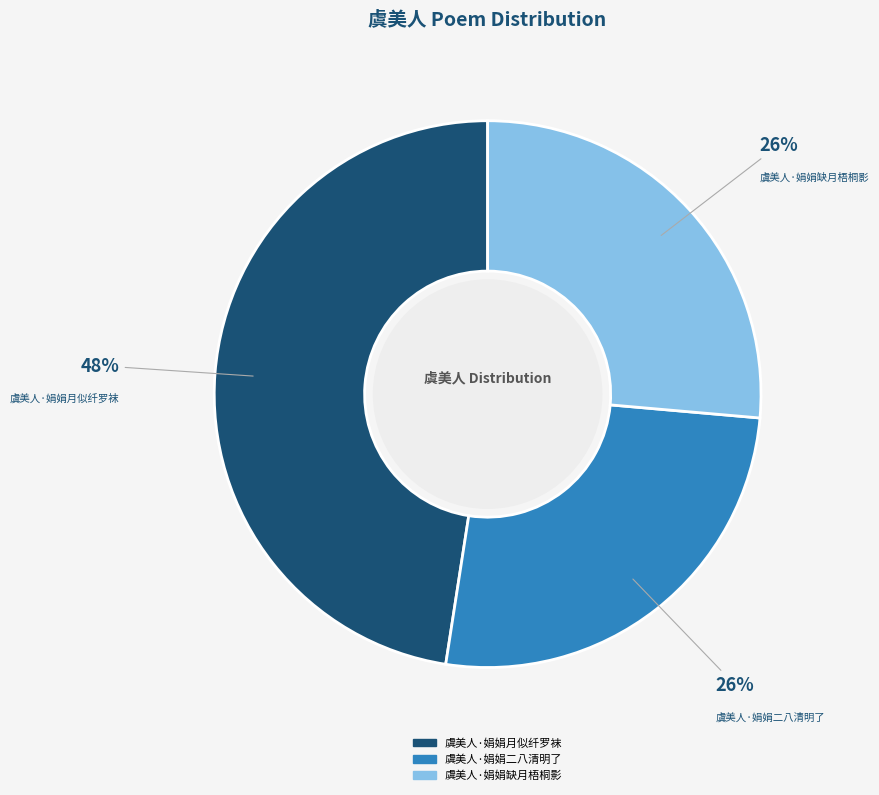

Is the sum of 虞美人·娟娟月似纤罗袜 and 虞美人·娟娟二八清明了 greater than half?

Yes